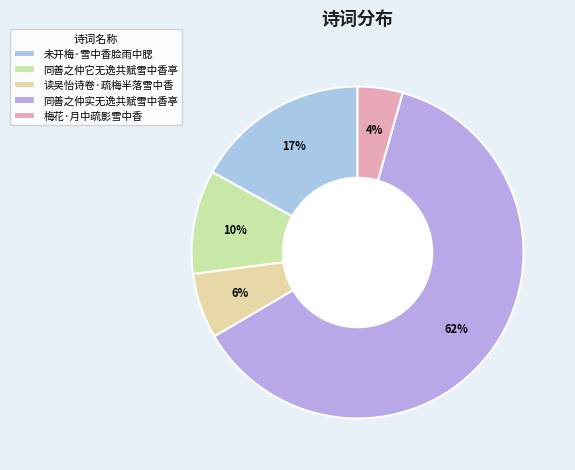

The 同善之仲它无逸共赋雪中香亭 slice represents 24% of the pie. True or false?

False